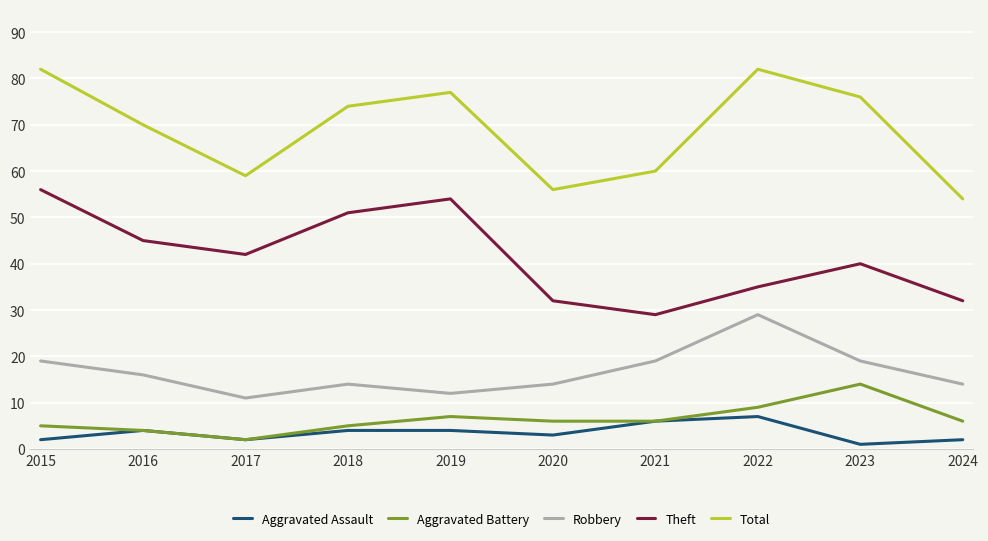

Is the value of Robbery at 2018 greater than the value of Total at 2019?

No